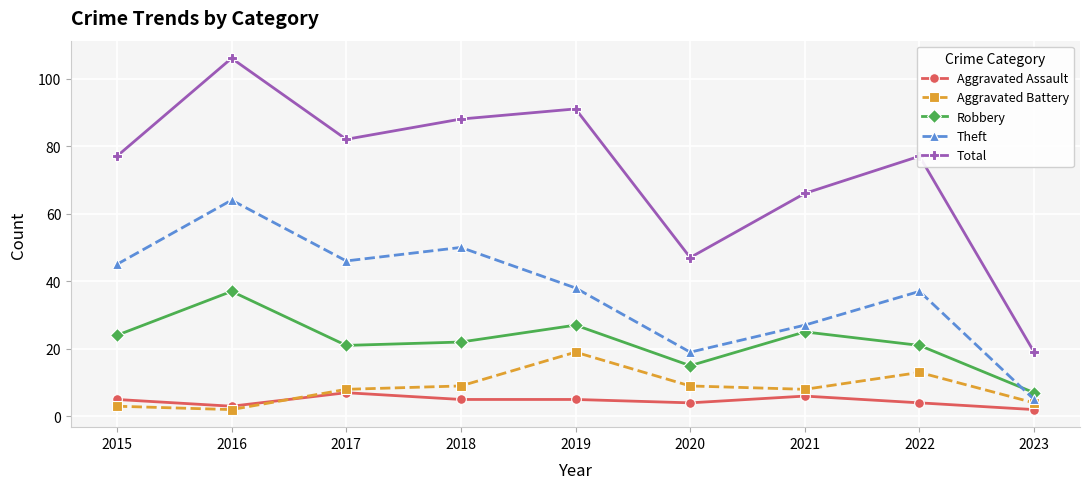

What is the difference between the highest and lowest values at 2015?

74